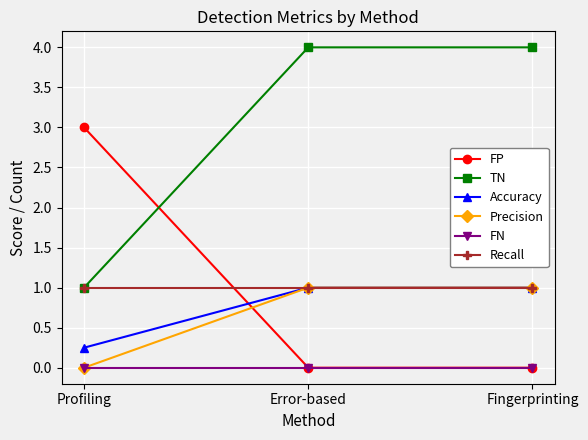

How many lines are shown in the chart?

6